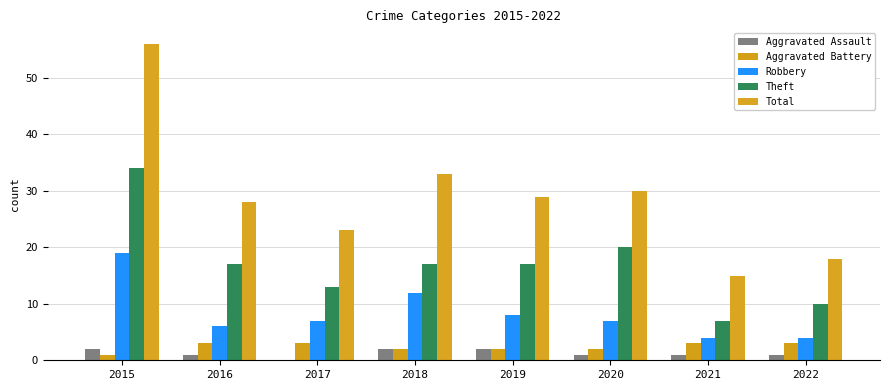

What is the value of the Total bar at the 2nd from the left?

28